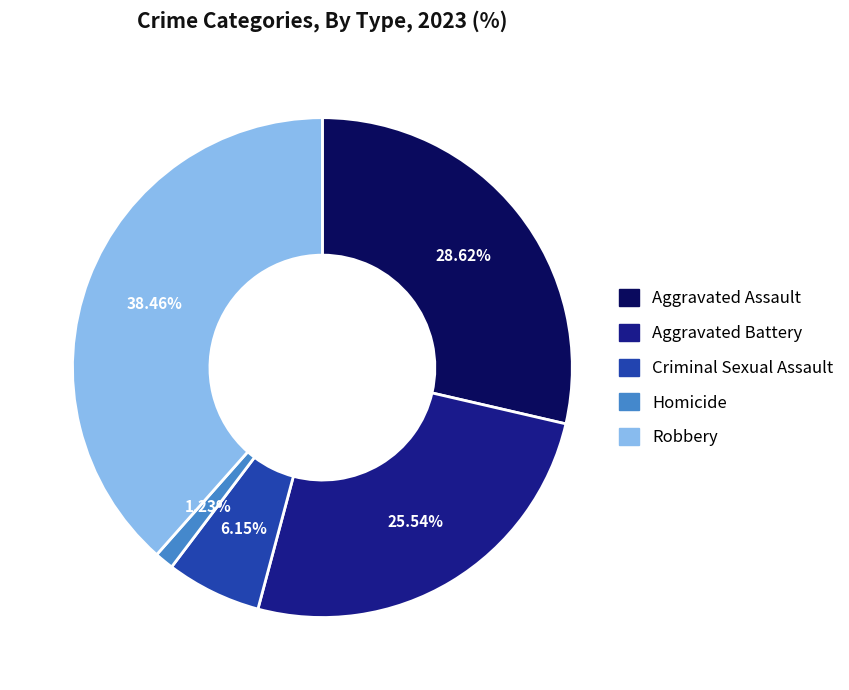

The Homicide slice represents 1% of the pie. True or false?

True